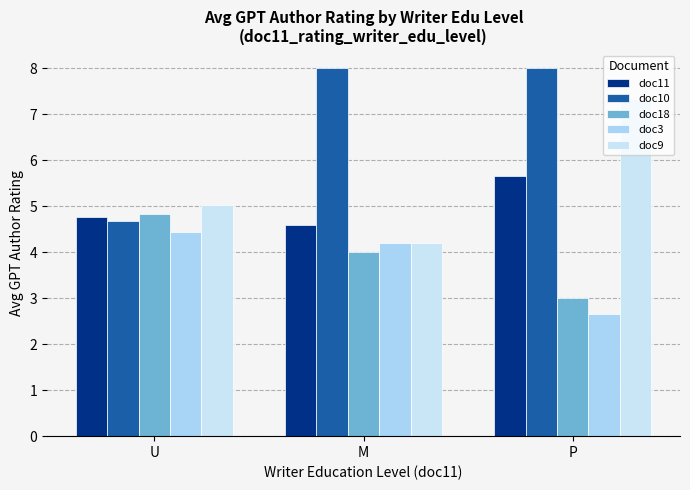

What position from the left is U?

1